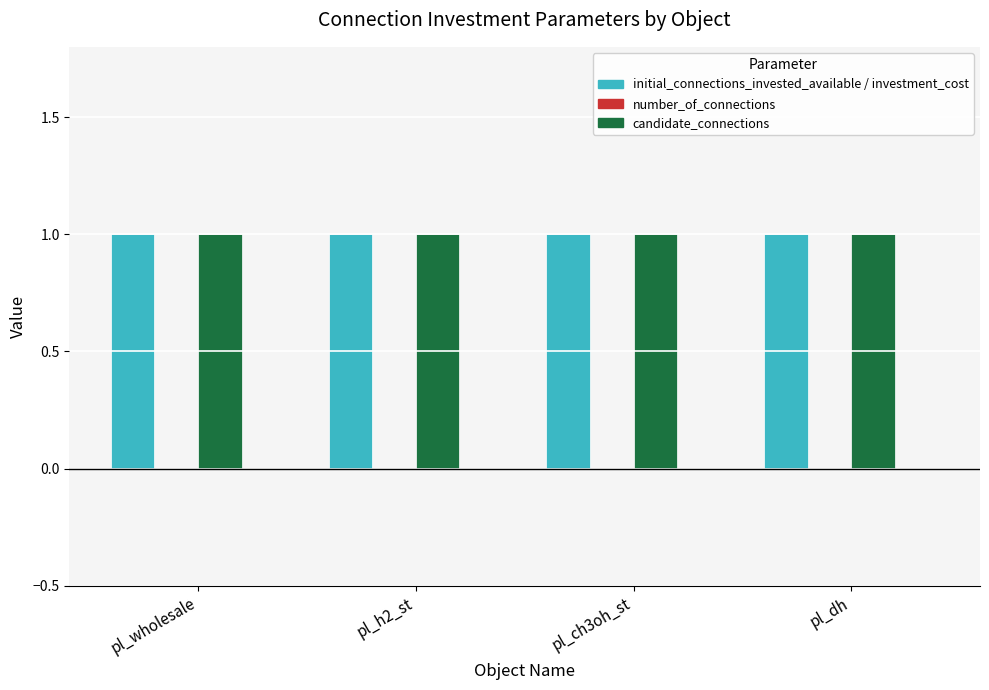

Between pl_wholesale and pl_ch3oh_st, which series saw the biggest shift?

initial_connections_invested_available